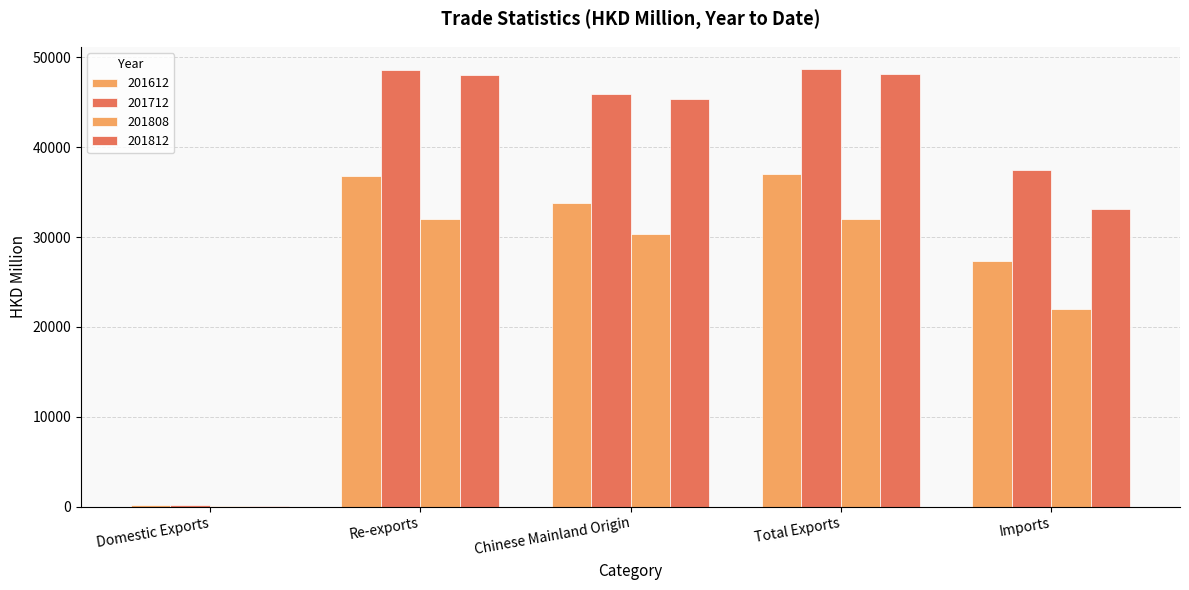

Between Chinese Mainland Origin and Imports, which series saw the biggest shift?

201812